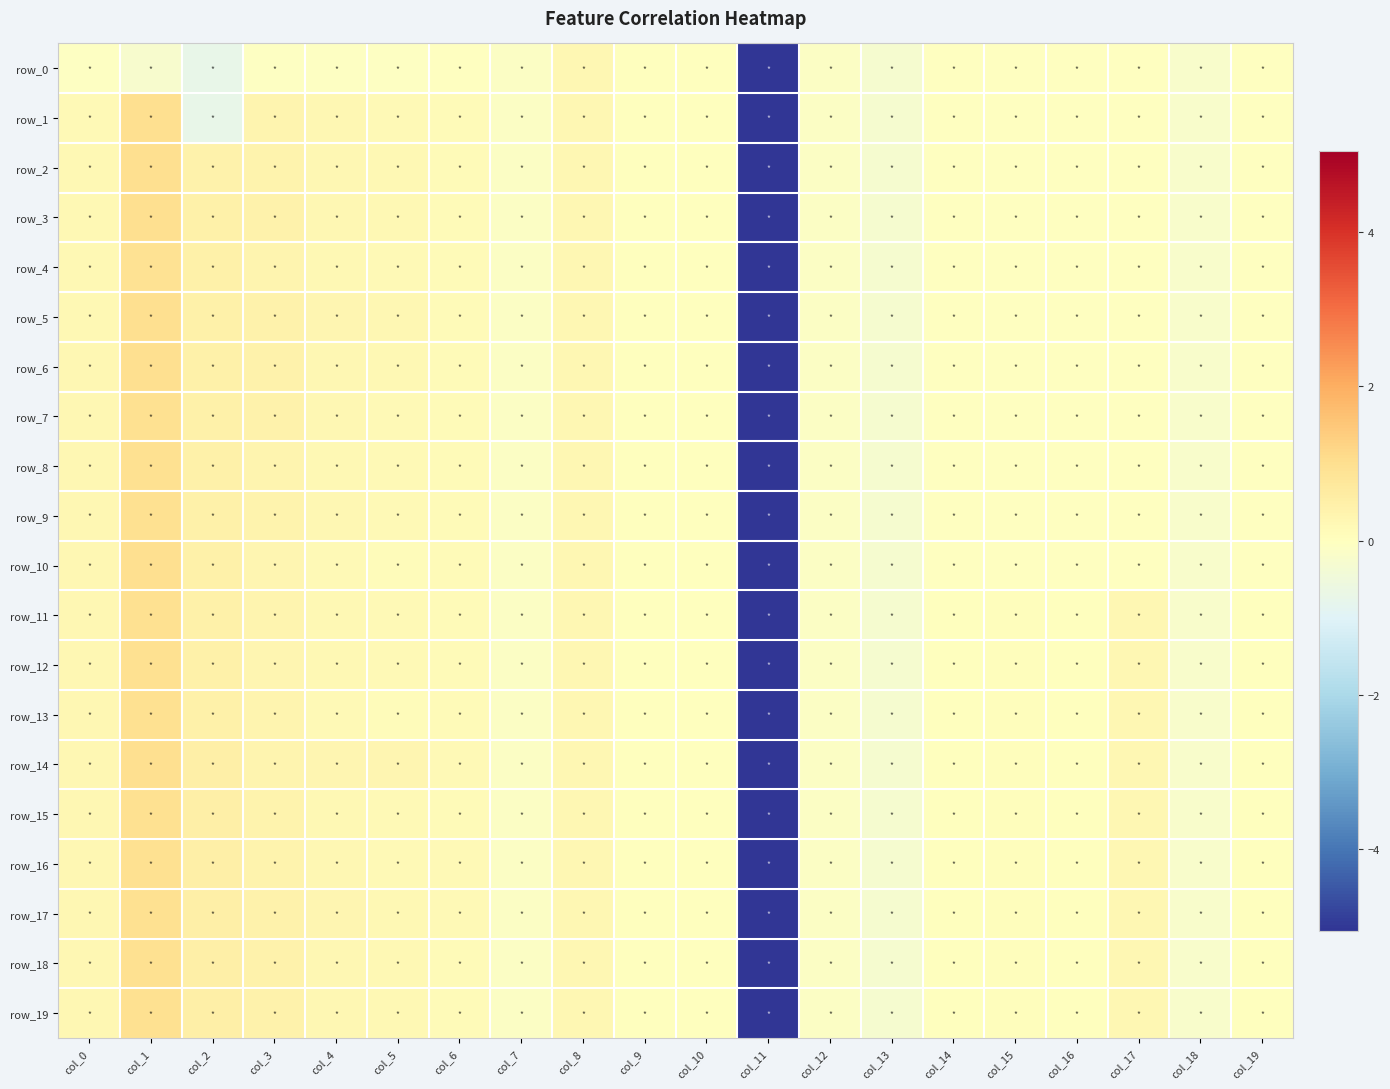

At which label is row_6 closest to -2?

col_13